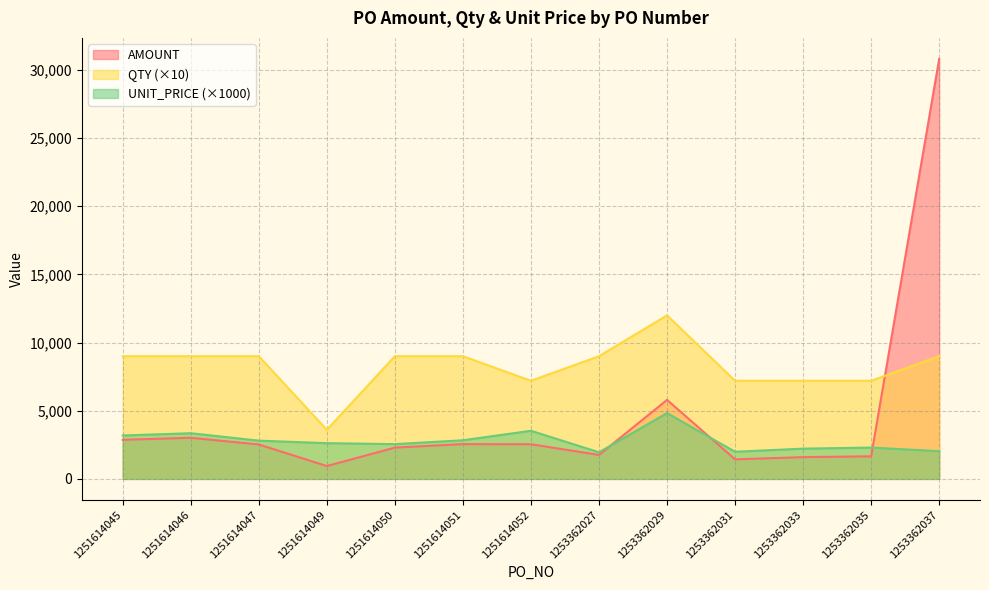

List the series in order of their peak value, lowest first.

UNIT_PRICE (×1000), QTY (×10), AMOUNT